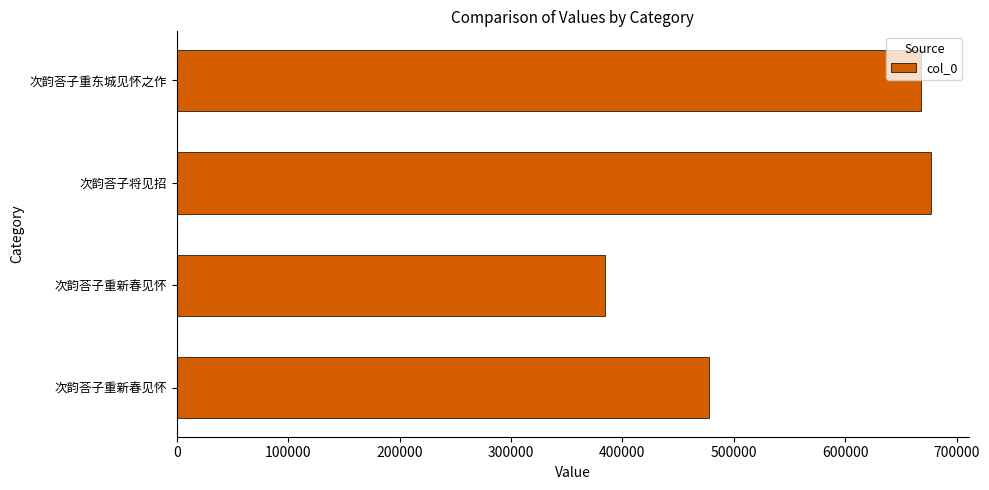

How many series are shown in this chart?

1